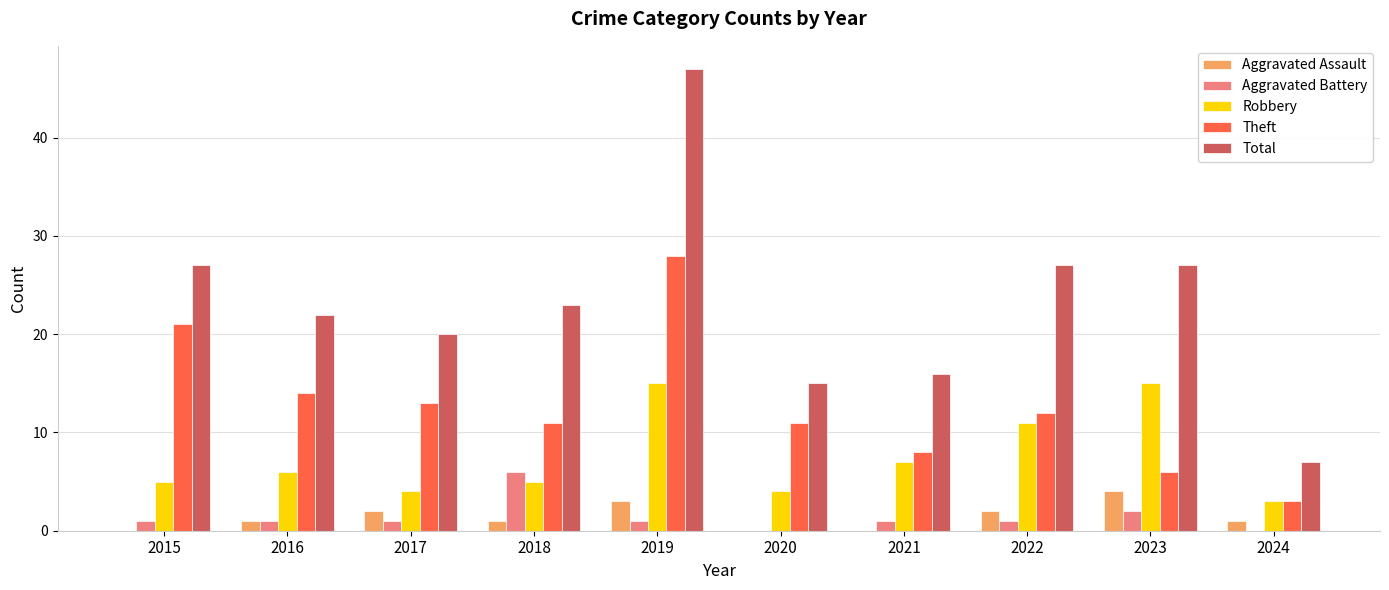

Read the Total value at 2022.

27